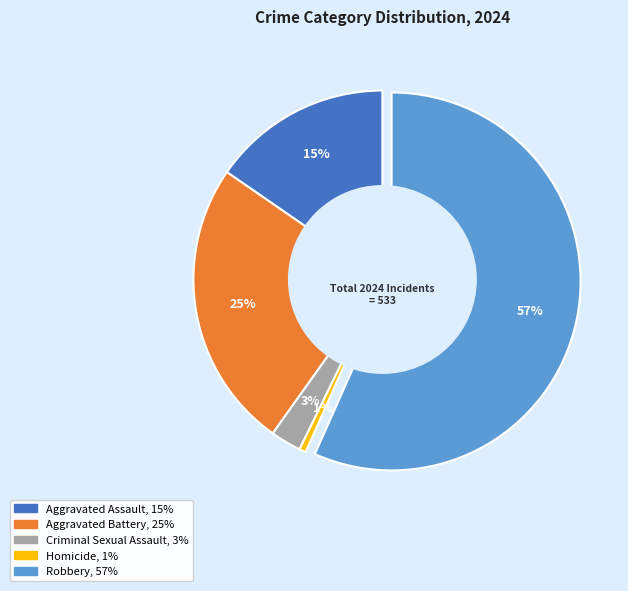

To the nearest percent, what is the average slice percentage?

20%